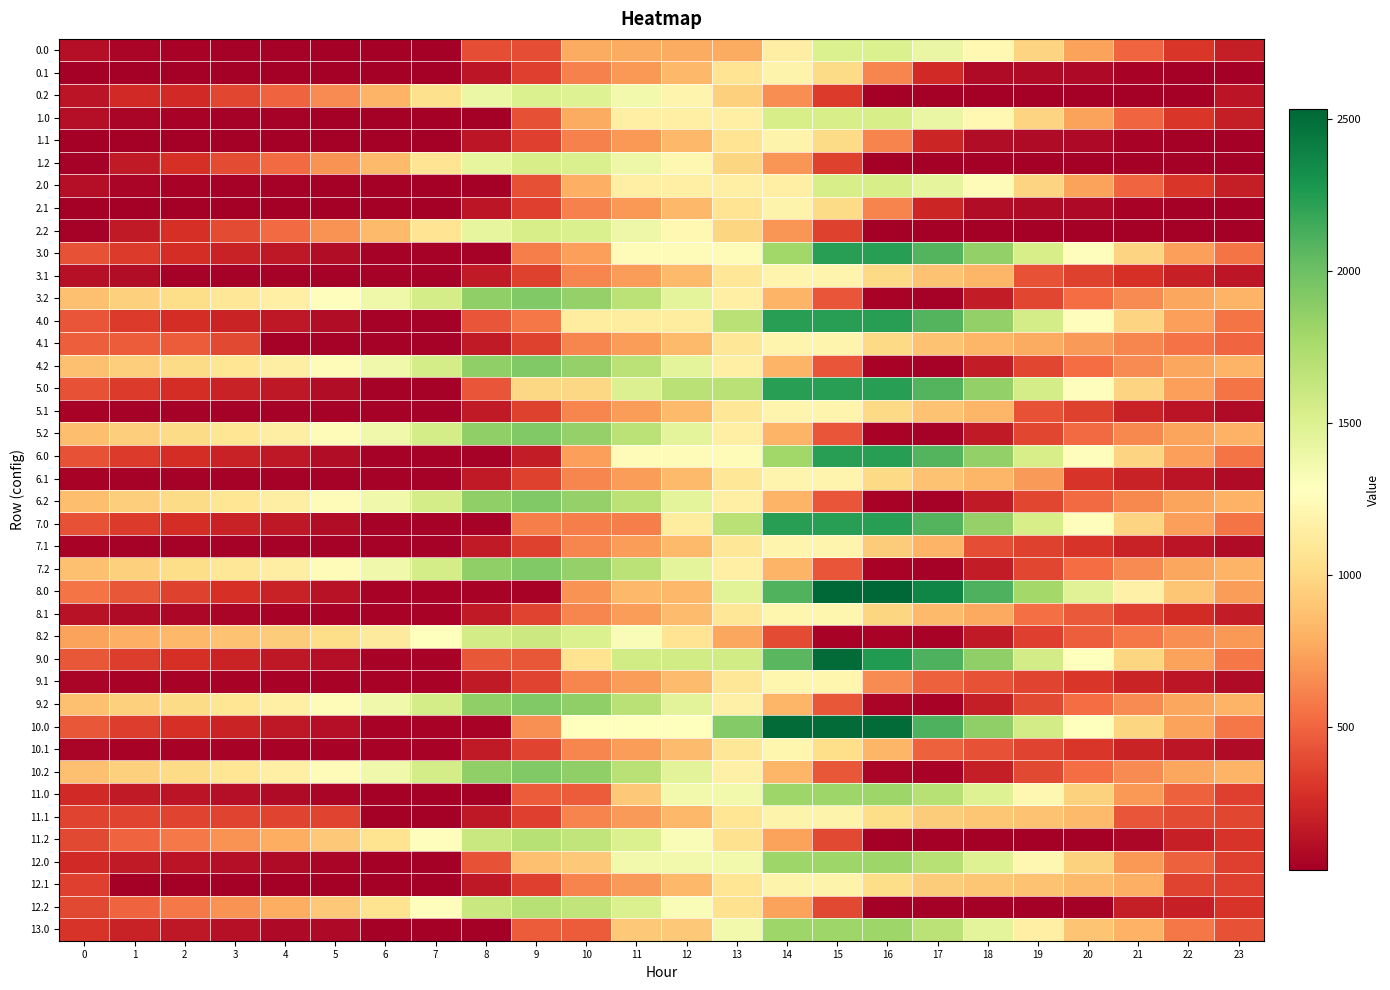

Reading left to right, extract all data points from this chart.

0.0: 0=111.9	1=61.9	2=51.5	3=47.1	4=42.1	5=38.3	6=30.2	7=30.2	8=404.5	9=404.5	10=778.7	11=778.7	12=778.7	13=778.7	14=1152.9	15=1512.0	16=1512.0	17=1414.6	18=1226.1	19=974.3	20=742.2	21=501.4	22=307.2	23=194.7
0.1: 0=30.2	1=30.2	2=30.2	3=30.2	4=30.2	5=30.2	6=30.2	7=30.2	8=154.2	9=343.4	10=614.7	11=700.8	12=834.1	13=1073.1	14=1185.7	15=1010.8	16=629.0	17=247.2	18=97.9	19=97.7	20=83.0	21=50.3	22=30.2	23=30.2
0.2: 0=141.6	1=254.3	2=254.3	3=372.1	4=496.5	5=649.9	6=819.4	7=1040.6	8=1401.6	9=1512.0	10=1488.2	11=1366.4	12=1193.5	13=950.6	14=660.2	15=331.1	16=30.2	17=30.2	18=30.2	19=30.2	20=30.2	21=30.2	22=30.2	23=141.6
1.0: 0=112.5	1=62.5	2=52.0	3=47.6	4=42.7	5=38.9	6=30.8	7=30.8	8=30.8	9=411.9	10=777.7	11=1158.8	12=1158.8	13=1158.8	14=1540.0	15=1540.0	16=1540.0	17=1415.2	18=1226.6	19=974.9	20=742.7	21=501.9	22=307.7	23=195.3
1.1: 0=30.8	1=30.8	2=30.8	3=30.8	4=30.8	5=30.8	6=30.8	7=30.8	8=154.8	9=343.9	10=615.3	11=701.4	12=834.7	13=1073.7	14=1186.2	15=1011.4	16=622.5	17=233.6	18=98.4	19=98.2	20=83.6	21=50.9	22=30.8	23=30.8
1.2: 0=43.0	1=169.0	2=282.3	3=400.1	4=524.5	5=677.9	6=847.4	7=1068.6	8=1429.6	9=1540.0	10=1516.2	11=1394.4	12=1221.5	13=978.6	14=688.2	15=359.1	16=30.8	17=30.8	18=30.8	19=30.8	20=30.8	21=30.8	22=30.8	23=30.8
2.0: 0=112.5	1=62.5	2=52.0	3=47.6	4=42.7	5=38.9	6=30.8	7=30.8	8=30.8	9=411.9	10=793.1	11=1158.8	12=1158.8	13=1158.8	14=1158.8	15=1540.0	16=1540.0	17=1444.2	18=1255.6	19=974.9	20=742.7	21=501.9	22=307.7	23=195.3
2.1: 0=30.8	1=30.8	2=30.8	3=30.8	4=30.8	5=30.8	6=30.8	7=30.8	8=154.8	9=343.9	10=615.3	11=701.4	12=834.7	13=1073.7	14=1186.2	15=1011.4	16=622.5	17=233.6	18=98.4	19=98.2	20=83.6	21=50.9	22=30.8	23=30.8
2.2: 0=43.0	1=169.0	2=282.3	3=400.1	4=524.5	5=677.9	6=847.4	7=1068.6	8=1429.6	9=1540.0	10=1517.8	11=1396.0	12=1223.1	13=980.2	14=689.8	15=360.7	16=30.8	17=30.8	18=30.8	19=30.8	20=30.8	21=30.8	22=30.8	23=30.8
3.0: 0=429.4	1=328.9	2=268.0	3=213.1	4=157.6	5=103.3	6=44.7	7=44.7	8=44.7	9=598.1	10=733.1	11=1244.0	12=1244.0	13=1244.0	14=1797.4	15=2236.0	16=2236.0	17=2089.7	18=1850.6	19=1544.4	20=1261.7	21=970.4	22=725.7	23=562.7
3.1: 0=119.2	1=108.0	2=44.7	3=44.7	4=44.7	5=44.7	6=44.7	7=44.7	8=168.7	9=357.9	10=629.2	11=715.3	12=848.6	13=1087.6	14=1200.2	15=1200.2	16=1000.9	17=883.1	18=827.2	19=423.0	20=357.8	21=274.6	22=204.0	23=154.1
3.2: 0=877.8	1=954.3	2=1018.1	3=1086.4	4=1161.3	5=1265.2	6=1385.2	7=1549.1	8=1860.7	9=1921.6	10=1847.3	11=1674.9	12=1451.5	13=1158.1	14=817.3	15=437.6	16=57.2	17=44.7	18=183.3	19=380.3	20=529.7	21=652.1	22=753.6	23=815.5
4.0: 0=433.4	1=332.9	2=272.0	3=217.1	4=161.6	5=107.3	6=44.7	7=44.7	8=436.0	9=575.8	10=1129.2	11=1129.2	12=1129.2	13=1682.6	14=2236.0	15=2236.0	16=2236.0	17=2089.7	18=1850.6	19=1548.4	20=1265.7	21=974.4	22=729.7	23=566.7
4.1: 0=472.8	1=461.6	2=461.6	3=387.8	4=44.7	5=44.7	6=44.7	7=44.7	8=168.7	9=357.9	10=629.2	11=715.3	12=848.6	13=1087.6	14=1200.2	15=1200.2	16=1000.9	17=883.1	18=827.2	19=776.5	20=711.3	21=628.1	22=557.6	23=507.7
4.2: 0=877.8	1=946.5	2=1010.4	3=1078.7	4=1153.6	5=1257.5	6=1377.5	7=1549.1	8=1860.7	9=1921.6	10=1847.3	11=1674.9	12=1451.5	13=1158.1	14=817.3	15=437.6	16=57.2	17=44.7	18=183.3	19=380.3	20=529.7	21=652.1	22=753.6	23=815.5
5.0: 0=429.4	1=328.9	2=268.0	3=213.1	4=157.6	5=103.3	6=44.7	7=44.7	8=436.0	9=989.4	10=989.4	11=1500.3	12=1682.6	13=1682.6	14=2236.0	15=2236.0	16=2236.0	17=2089.7	18=1850.6	19=1548.4	20=1265.7	21=974.4	22=725.7	23=562.7
5.1: 0=55.9	1=44.7	2=44.7	3=44.7	4=44.7	5=44.7	6=44.7	7=44.7	8=168.7	9=357.9	10=629.2	11=715.3	12=848.6	13=1087.6	14=1200.2	15=1200.2	16=1000.9	17=883.1	18=827.2	19=423.0	20=357.8	21=211.3	22=140.7	23=90.8
5.2: 0=870.0	1=946.5	2=1010.4	3=1078.7	4=1153.6	5=1257.5	6=1377.5	7=1549.1	8=1860.7	9=1921.6	10=1847.3	11=1674.9	12=1451.5	13=1158.1	14=817.3	15=437.6	16=57.2	17=44.7	18=175.6	19=372.6	20=522.0	21=644.3	22=745.9	23=807.8
6.0: 0=429.4	1=328.9	2=268.0	3=213.1	4=157.6	5=103.3	6=44.7	7=44.7	8=44.7	9=179.7	10=733.1	11=1244.0	12=1244.0	13=1244.0	14=1797.4	15=2236.0	16=2236.0	17=2089.7	18=1850.6	19=1544.4	20=1261.7	21=970.4	22=725.7	23=562.7
6.1: 0=55.9	1=44.7	2=44.7	3=44.7	4=44.7	5=44.7	6=44.7	7=44.7	8=168.7	9=357.9	10=629.2	11=715.3	12=848.6	13=1087.6	14=1200.2	15=1200.2	16=1000.9	17=883.1	18=827.2	19=713.2	20=294.5	21=211.3	22=140.7	23=90.8
6.2: 0=870.0	1=946.5	2=1010.4	3=1078.7	4=1153.6	5=1257.5	6=1377.5	7=1549.1	8=1860.7	9=1921.6	10=1847.3	11=1674.9	12=1451.5	13=1158.1	14=817.3	15=437.6	16=57.2	17=44.7	18=175.6	19=372.6	20=522.0	21=644.3	22=745.9	23=807.8
7.0: 0=429.4	1=328.9	2=268.0	3=213.1	4=157.6	5=103.3	6=44.7	7=44.7	8=44.7	9=598.1	10=598.1	11=598.1	12=1129.2	13=1682.6	14=2236.0	15=2236.0	16=2236.0	17=2085.7	18=1846.6	19=1544.4	20=1261.7	21=970.4	22=725.7	23=562.7
7.1: 0=55.9	1=44.7	2=44.7	3=44.7	4=44.7	5=44.7	6=44.7	7=44.7	8=168.7	9=357.9	10=629.2	11=715.3	12=848.6	13=1087.6	14=1200.2	15=1200.2	16=937.6	17=819.8	18=410.4	19=359.7	20=294.5	21=211.3	22=140.7	23=90.8
7.2: 0=877.8	1=954.3	2=1018.1	3=1086.4	4=1153.6	5=1257.5	6=1377.5	7=1549.1	8=1860.7	9=1921.6	10=1847.3	11=1674.9	12=1451.5	13=1158.1	14=817.3	15=437.6	16=57.2	17=44.7	18=183.3	19=380.3	20=529.7	21=652.1	22=753.6	23=815.5
8.0: 0=562.6	1=440.9	2=358.7	3=282.6	4=206.0	5=130.4	6=50.6	7=50.6	8=50.6	9=50.6	10=677.3	11=840.1	12=840.1	13=1466.7	14=2093.4	15=2532.0	16=2532.0	17=2367.4	18=2107.1	19=1783.6	20=1479.7	21=1167.2	22=901.3	23=717.1
8.1: 0=129.9	1=97.5	2=78.4	3=64.6	4=53.8	5=53.8	6=50.6	7=50.6	8=174.6	9=363.8	10=635.1	11=721.2	12=854.5	13=1093.5	14=1206.1	15=1206.1	16=985.6	17=846.6	18=769.5	19=539.7	20=453.4	21=348.9	22=257.2	23=186.1
8.2: 0=738.1	1=793.9	2=836.9	3=884.4	4=938.5	5=1021.6	6=1120.8	7=1271.7	8=1562.5	9=1602.6	10=1507.0	11=1313.5	12=1068.9	13=754.3	14=392.2	15=50.6	16=50.6	17=50.6	18=168.4	19=344.7	20=473.2	21=574.8	22=655.6	23=696.7
9.0: 0=440.8	1=339.3	2=277.4	3=221.5	4=165.0	5=109.7	6=50.1	7=50.1	8=441.4	9=441.4	10=1061.1	11=1572.0	12=1572.0	13=1572.0	14=2065.4	15=2504.0	16=2251.5	17=2104.2	18=1864.1	19=1560.8	20=1277.2	21=984.9	22=739.1	23=575.2
9.1: 0=62.3	1=50.1	2=50.1	3=50.1	4=50.1	5=50.1	6=50.1	7=50.1	8=174.0	9=363.2	10=634.6	11=720.7	12=853.9	13=1093.0	14=1205.5	15=1205.5	16=652.7	17=479.7	18=422.8	19=371.1	20=304.9	21=220.7	22=149.1	23=98.2
9.2: 0=876.2	1=951.7	2=1014.5	3=1081.9	4=1155.7	5=1258.7	6=1377.7	7=1548.3	8=1858.9	9=1918.8	10=1859.7	11=1686.3	12=1461.9	13=1167.5	14=825.7	15=445.0	16=63.6	17=50.1	18=187.7	19=383.7	20=532.1	21=653.5	22=754.0	23=814.9
10.0: 0=440.8	1=339.3	2=277.4	3=221.5	4=165.0	5=109.7	6=50.1	7=50.1	8=50.1	9=669.8	10=1289.6	11=1289.6	12=1289.6	13=1909.3	14=2504.0	15=2504.0	16=2504.0	17=2104.2	18=1864.1	19=1560.8	20=1277.2	21=984.9	22=739.1	23=575.2
10.1: 0=62.3	1=50.1	2=50.1	3=50.1	4=50.1	5=50.1	6=50.1	7=50.1	8=174.0	9=363.2	10=634.6	11=720.7	12=853.9	13=1093.0	14=1205.5	15=1030.7	16=830.4	17=479.7	18=422.8	19=371.1	20=304.9	21=220.7	22=149.1	23=98.2
10.2: 0=876.2	1=951.7	2=1014.5	3=1081.9	4=1155.7	5=1258.7	6=1377.7	7=1548.3	8=1858.9	9=1918.8	10=1859.7	11=1686.3	12=1461.9	13=1167.5	14=825.7	15=445.0	16=63.6	17=50.1	18=187.7	19=383.7	20=532.1	21=653.5	22=754.0	23=814.9
11.0: 0=245.1	1=173.9	2=142.2	3=116.6	4=90.5	5=65.5	6=36.2	7=36.2	8=36.2	9=465.6	10=465.6	11=913.0	12=1360.5	13=1360.5	14=1808.0	15=1808.0	16=1808.0	17=1696.3	18=1486.5	19=1213.6	20=960.2	21=698.2	22=482.8	23=349.1
11.1: 0=371.7	1=371.7	2=371.7	3=371.7	4=371.7	5=371.7	6=36.2	7=36.2	8=160.1	9=349.3	10=620.7	11=706.7	12=840.0	13=1079.1	14=1191.6	15=1191.6	16=1021.6	17=933.2	18=906.5	19=885.1	20=849.3	21=439.2	22=397.9	23=377.3
11.2: 0=385.5	1=490.8	2=583.3	3=680.3	4=783.9	5=916.5	6=1065.2	7=1265.6	8=1605.9	9=1695.5	10=1650.5	11=1507.4	12=1313.3	13=1049.2	14=737.6	15=387.3	16=36.2	17=36.2	18=36.2	19=36.2	20=36.2	21=73.7	22=204.0	23=294.6
12.0: 0=245.1	1=173.9	2=142.2	3=116.6	4=90.5	5=65.5	6=36.2	7=36.2	8=427.5	9=874.9	10=913.0	11=1360.5	12=1360.5	13=1360.5	14=1808.0	15=1808.0	16=1808.0	17=1696.3	18=1486.5	19=1213.6	20=960.2	21=698.2	22=482.8	23=349.1
12.1: 0=345.0	1=36.2	2=36.2	3=36.2	4=36.2	5=36.2	6=36.2	7=36.2	8=160.1	9=349.3	10=620.7	11=706.7	12=840.0	13=1079.1	14=1191.6	15=1191.6	16=1021.6	17=933.2	18=906.5	19=885.1	20=849.3	21=795.3	22=371.2	23=350.6
12.2: 0=385.5	1=490.8	2=583.3	3=680.3	4=783.9	5=916.5	6=1065.2	7=1265.6	8=1605.9	9=1695.5	10=1650.5	11=1507.4	12=1313.3	13=1049.2	14=737.6	15=387.3	16=36.2	17=36.2	18=36.2	19=36.2	20=36.2	21=187.3	22=204.0	23=294.6
13.0: 0=300.9	1=213.5	2=165.7	3=123.9	4=81.6	5=81.6	6=36.2	7=36.2	8=36.2	9=465.6	10=465.6	11=913.0	12=913.0	13=1360.5	14=1808.0	15=1808.0	16=1808.0	17=1674.8	18=1448.9	19=1159.8	20=890.2	21=802.5	22=570.9	23=421.1